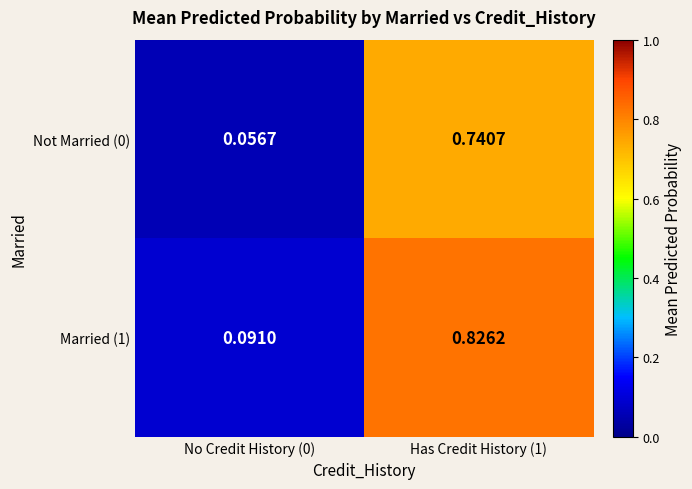

Rank the series by their average value, from lowest to highest.

Not Married (0), Married (1)